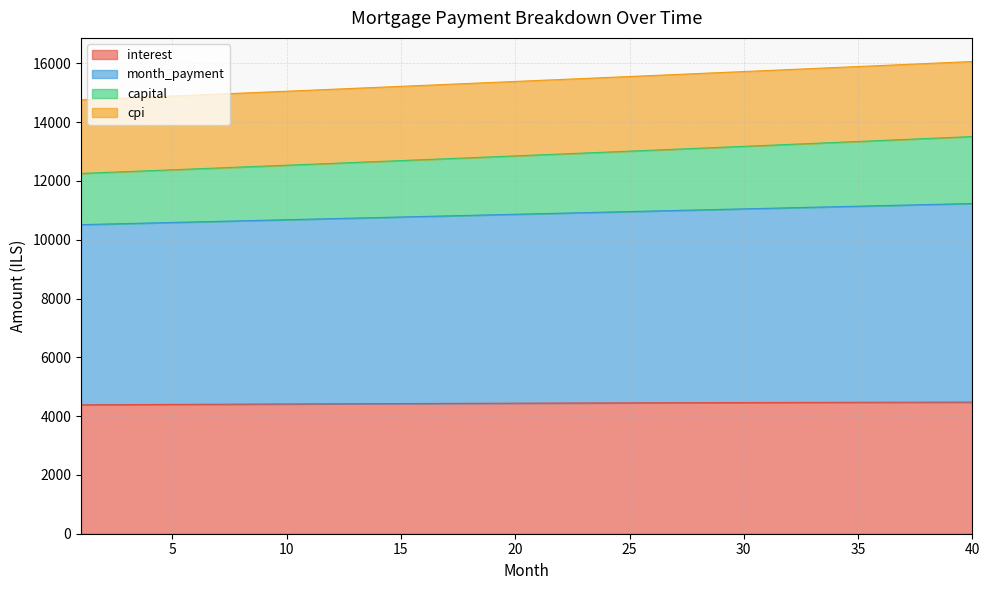

List the labels in order of interest value, largest first.

40, 39, 38, 37, 36, 35, 34, 33, 32, 31, 30, 29, 28, 27, 26, 25, 24, 23, 22, 21, 20, 19, 18, 17, 16, 15, 14, 13, 12, 11, 10, 9, 8, 7, 6, 5, 4, 3, 2, 1